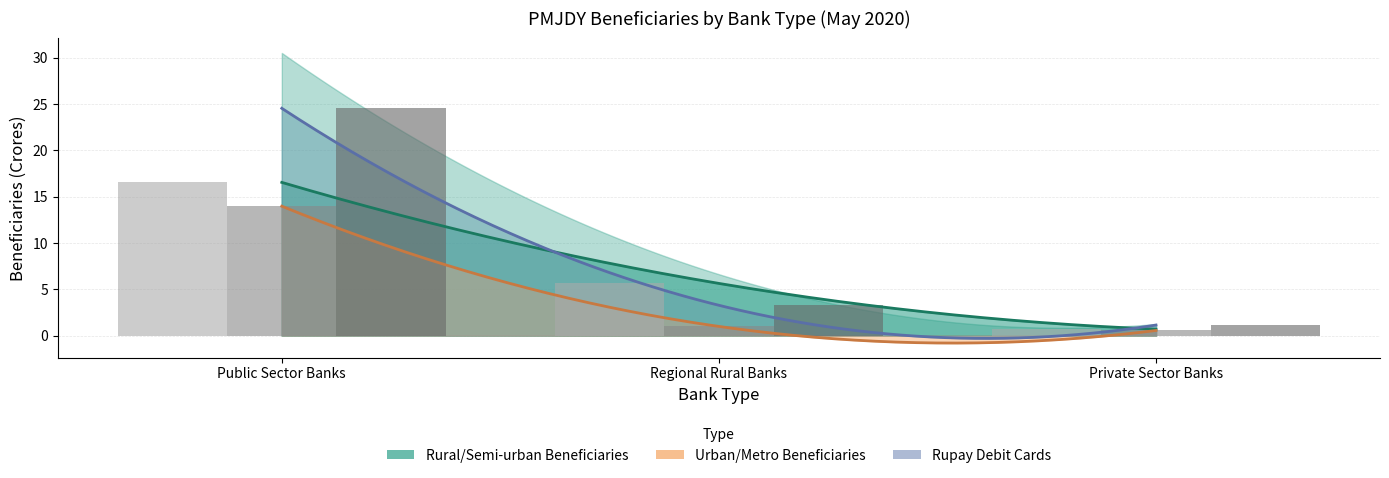

Rank the categories by Rupay Debit Cards value from lowest to highest.

Private Sector Banks, Regional Rural Banks, Public Sector Banks